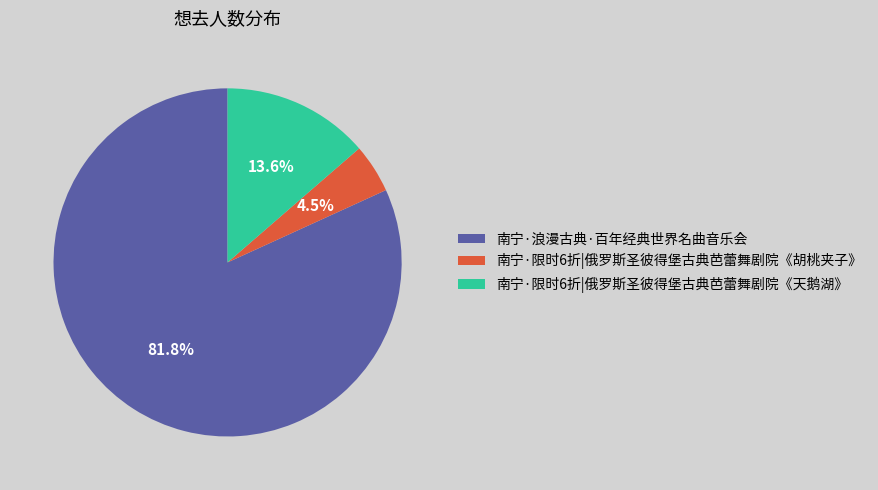

To the nearest percent, what is the difference between the 南宁·浪漫古典·百年经典世界名曲音乐会 and 南宁·限时6折|俄罗斯圣彼得堡古典芭蕾舞剧院《胡桃夹子》 slice percentages?

77%